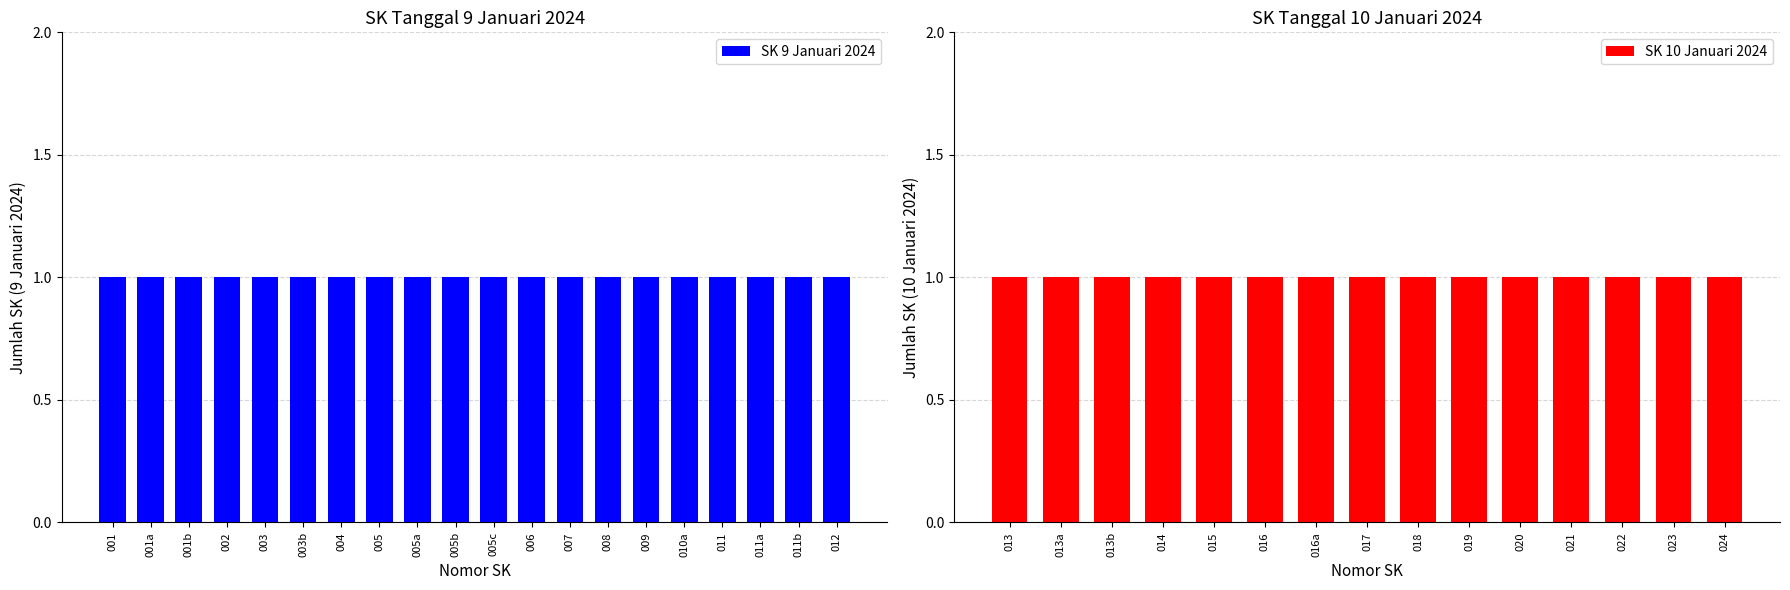

Does the chart contain stacked bars?

No